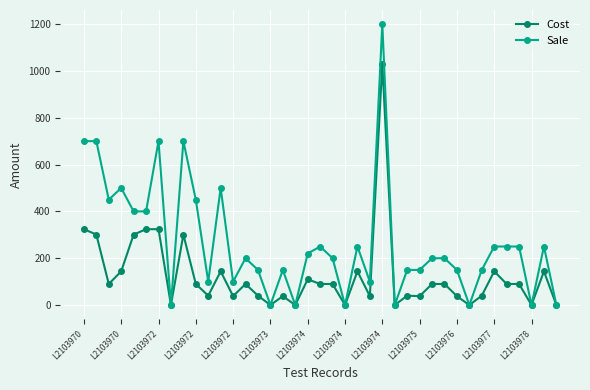

Rank the series by their maximum value, from lowest to highest.

Cost, Sale